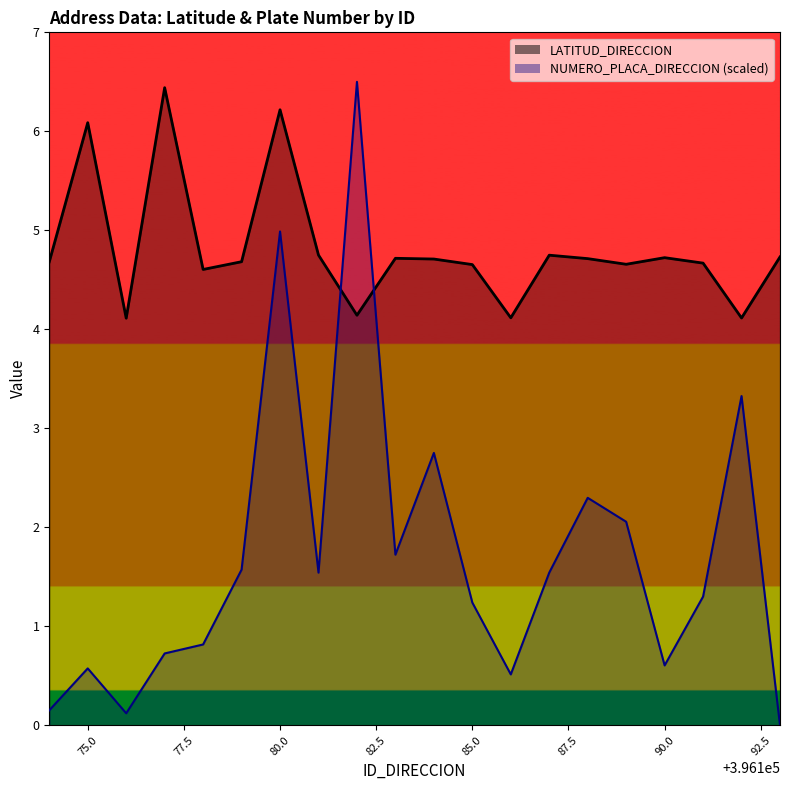

True or false: LATITUD_DIRECCION has a value of 4.1 at 396182.

True